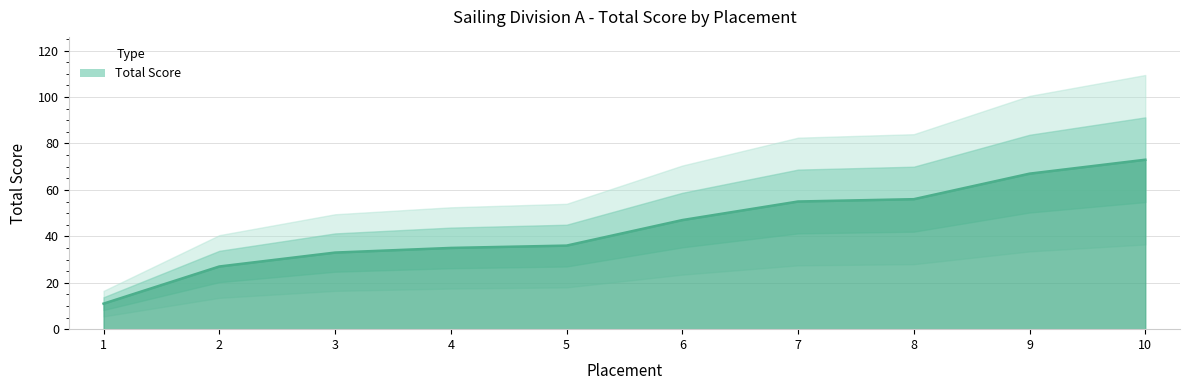

Rank the categories by value from highest to lowest.

10, 9, 8, 7, 6, 5, 4, 3, 2, 1